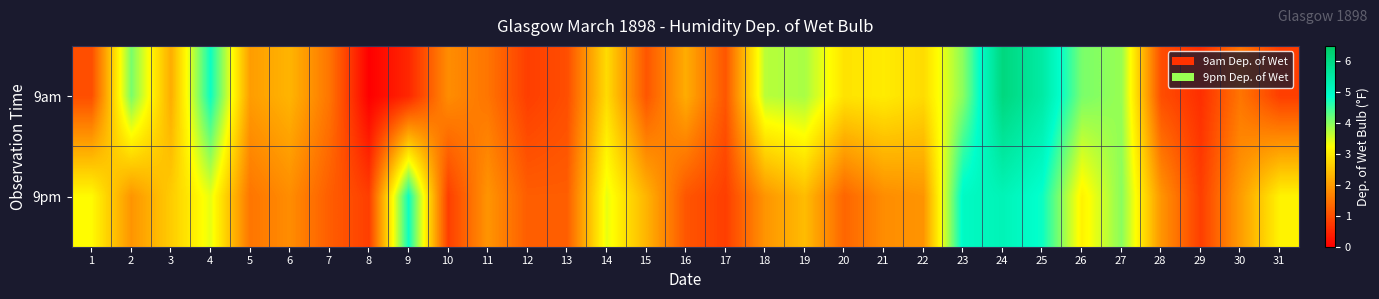

What is the spread (max minus min) of values at 10?

1.0